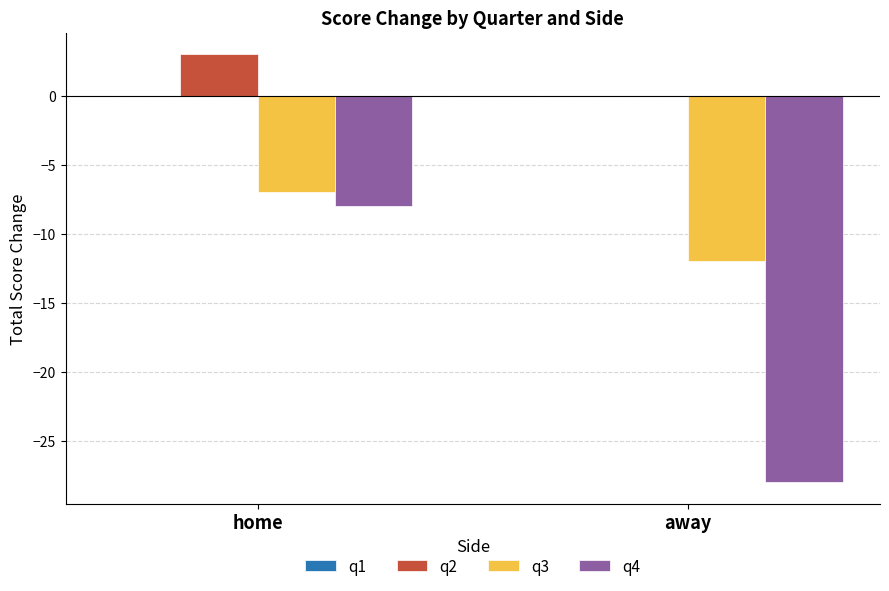

The value of q4 at home is -8. True or false?

True